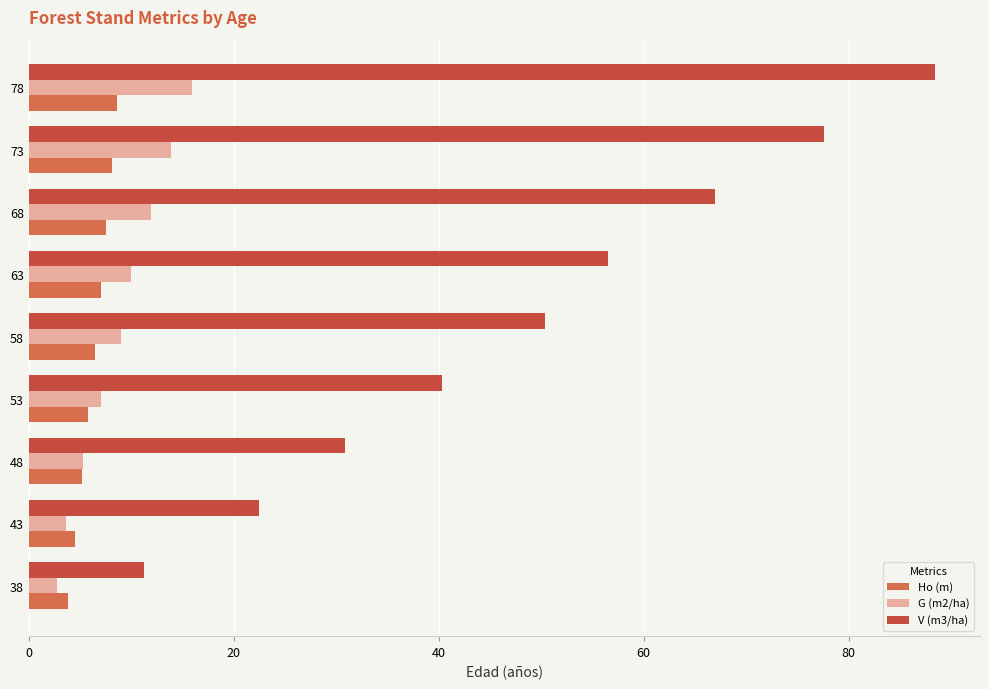

The value of V (m3/ha) at 78 is 88.4. True or false?

True